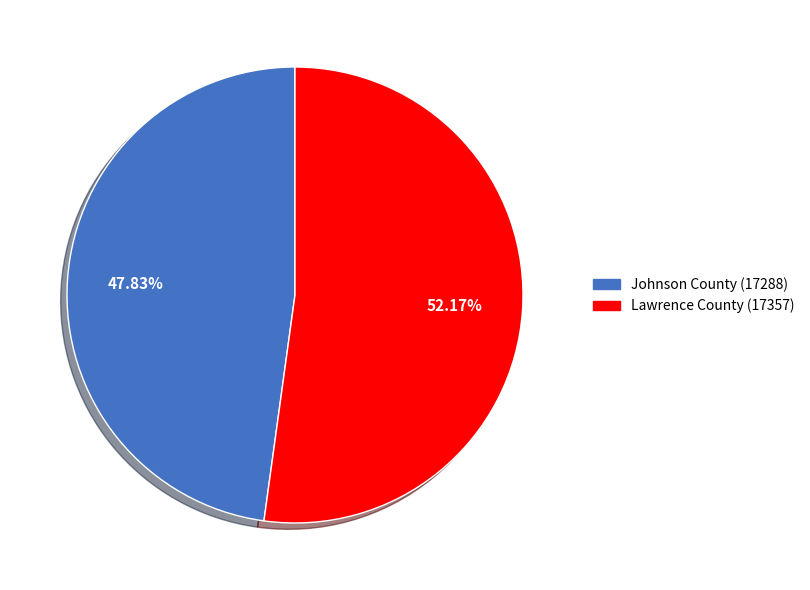

Which category accounts for the majority?

Lawrence County (17357)